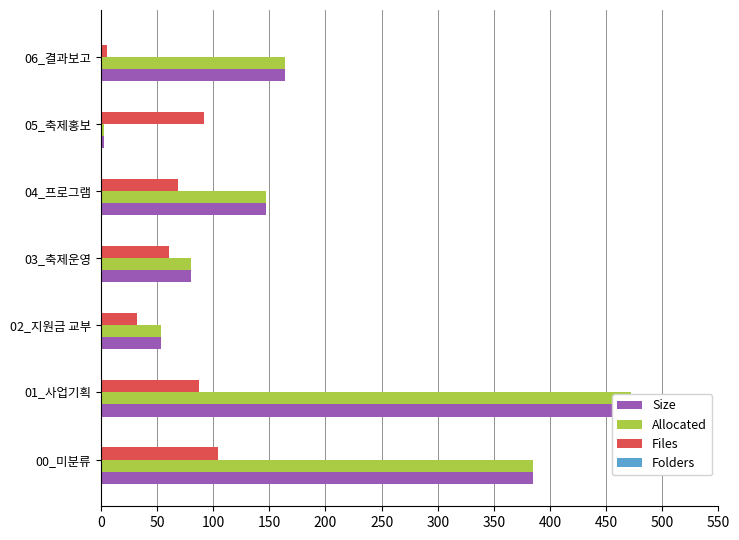

Count the number of data series in this chart.

4